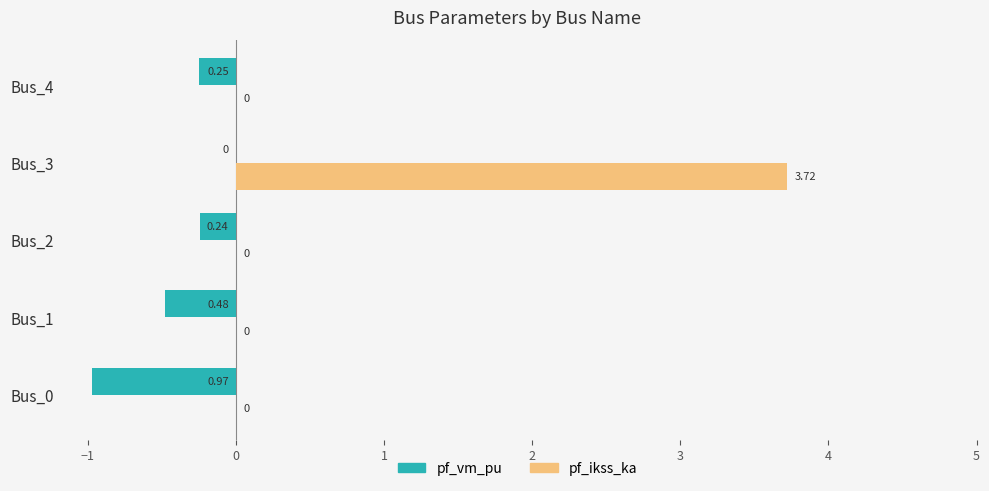

Which series has the largest total across all categories?

pf_ikss_ka